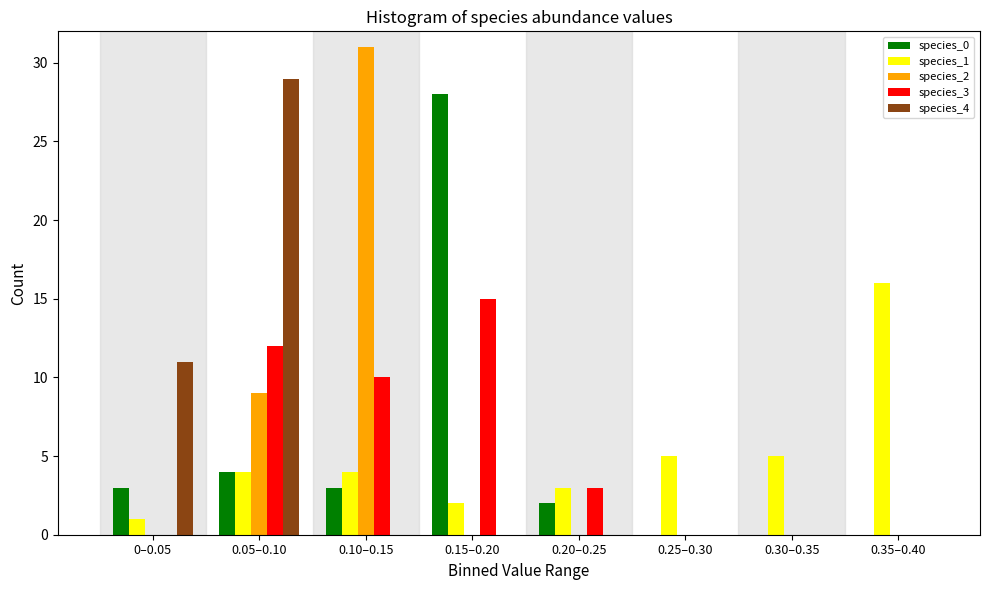

The value of species_2 at 0.35–0.40 is 16. True or false?

False